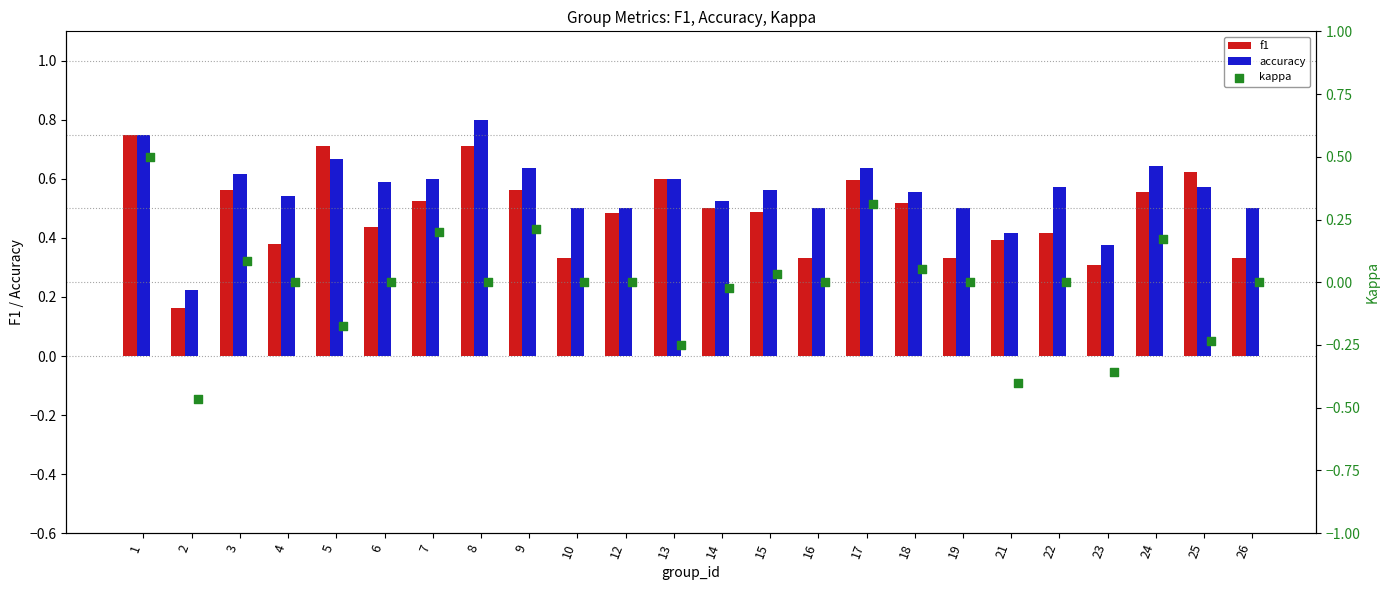

Which series contains the lowest Y value?

kappa